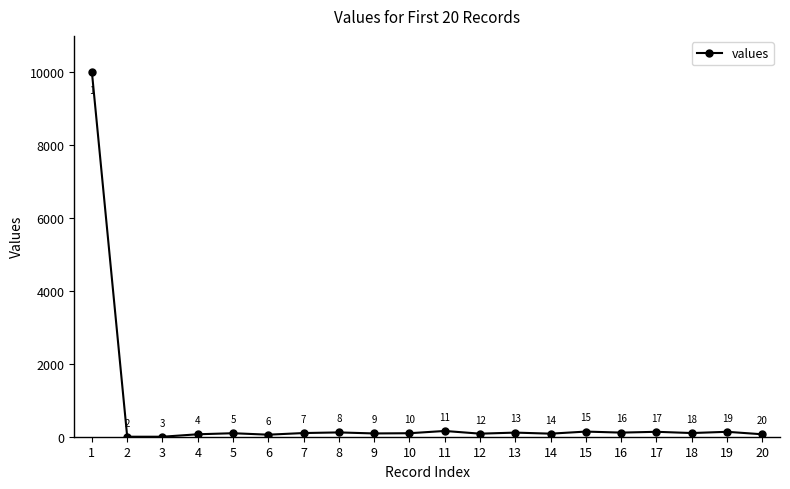

Between 13 and 12, which is larger?

13